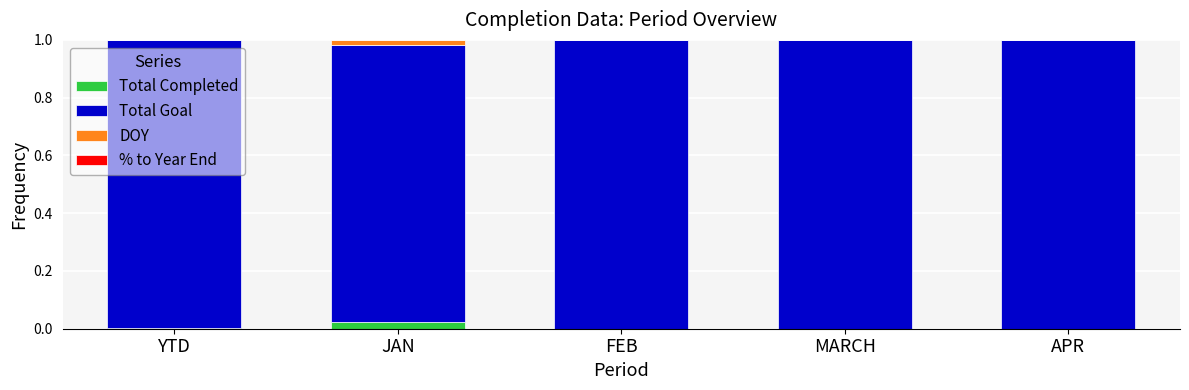

True or false: Total Completed has a value of 0.0 at FEB.

True